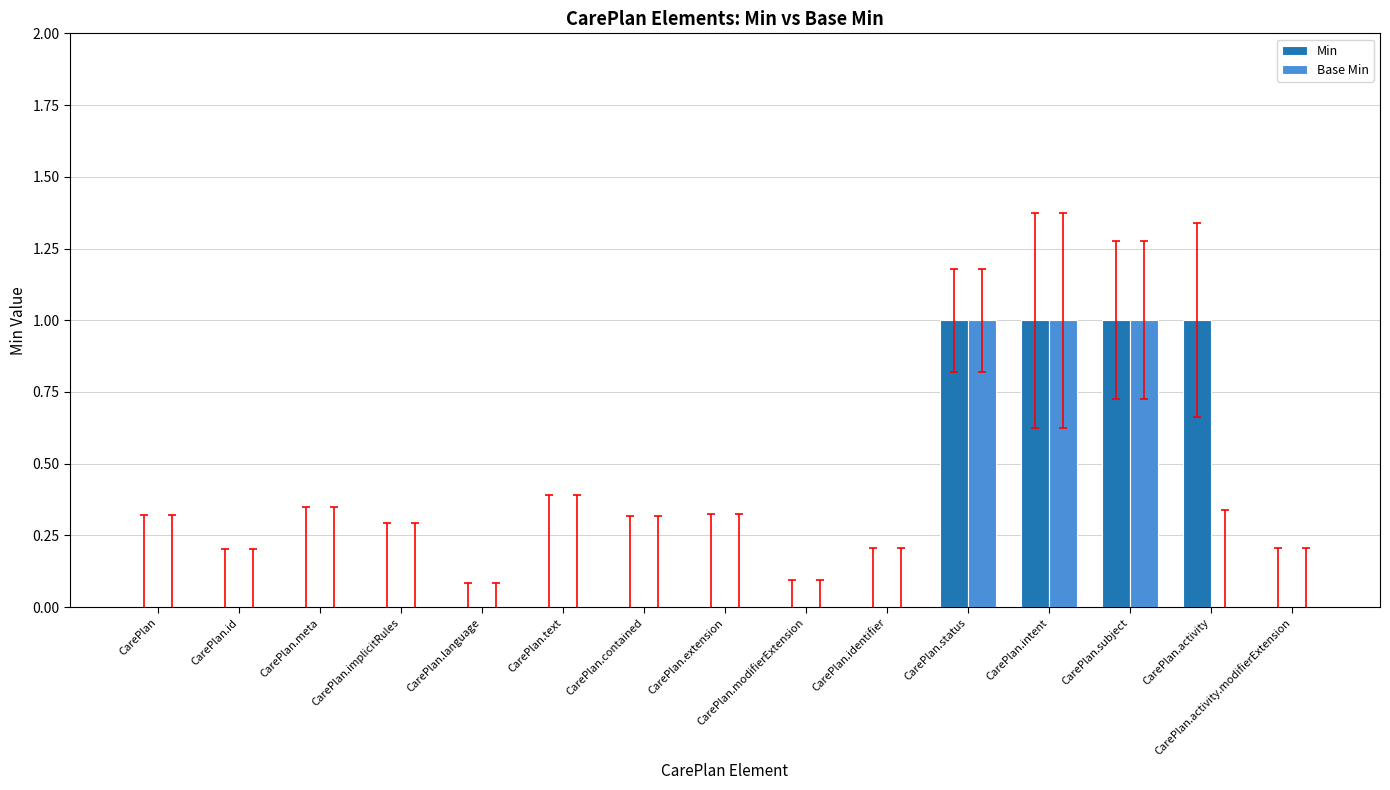

Reading left to right, transcribe all the data shown in this chart.

Min: 0	0	0	0	0	0	0	0	0	0	1	1	1	1	0
Base Min: 0	0	0	0	0	0	0	0	0	0	1	1	1	0	0